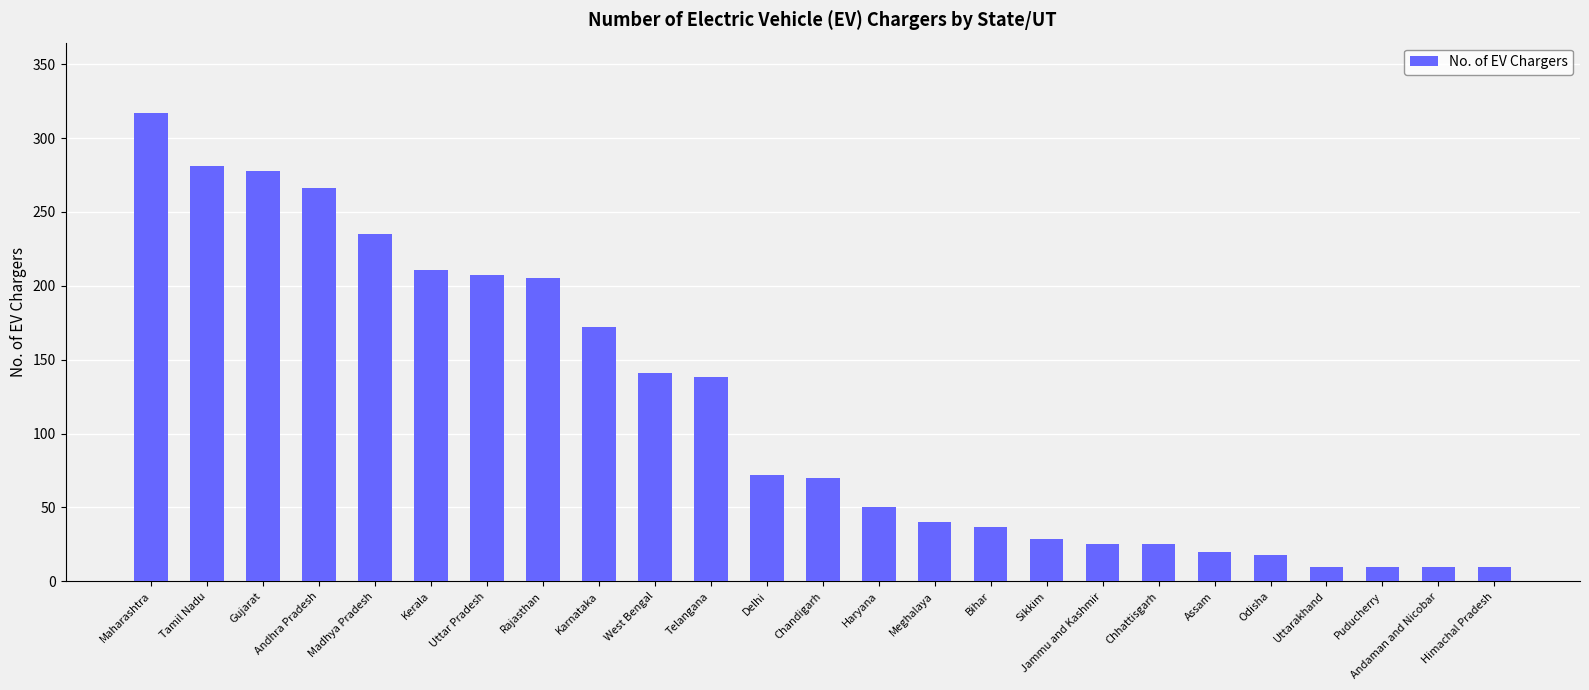

What is the change in value from Chandigarh to Haryana?

-20